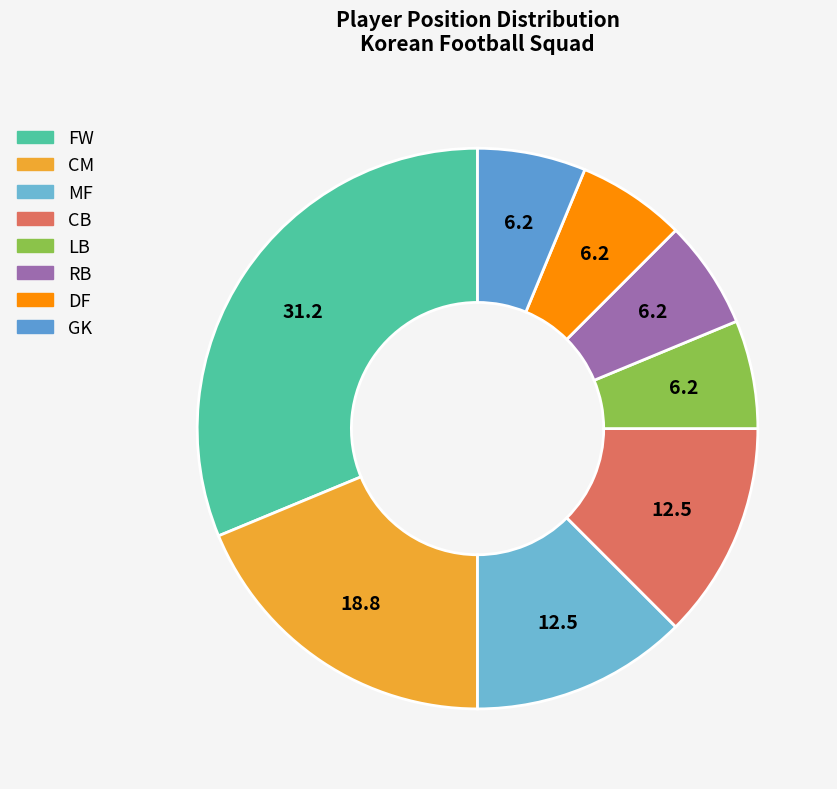

Which has a higher value, RB or FW?

FW